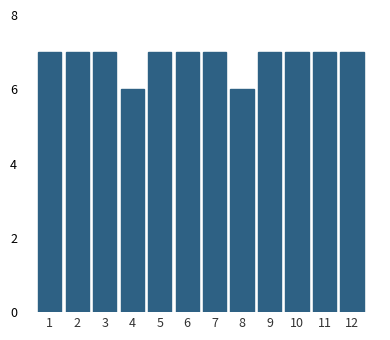

Reading left to right, list all the values displayed in this chart.

7	7	7	6	7	7	7	6	7	7	7	7